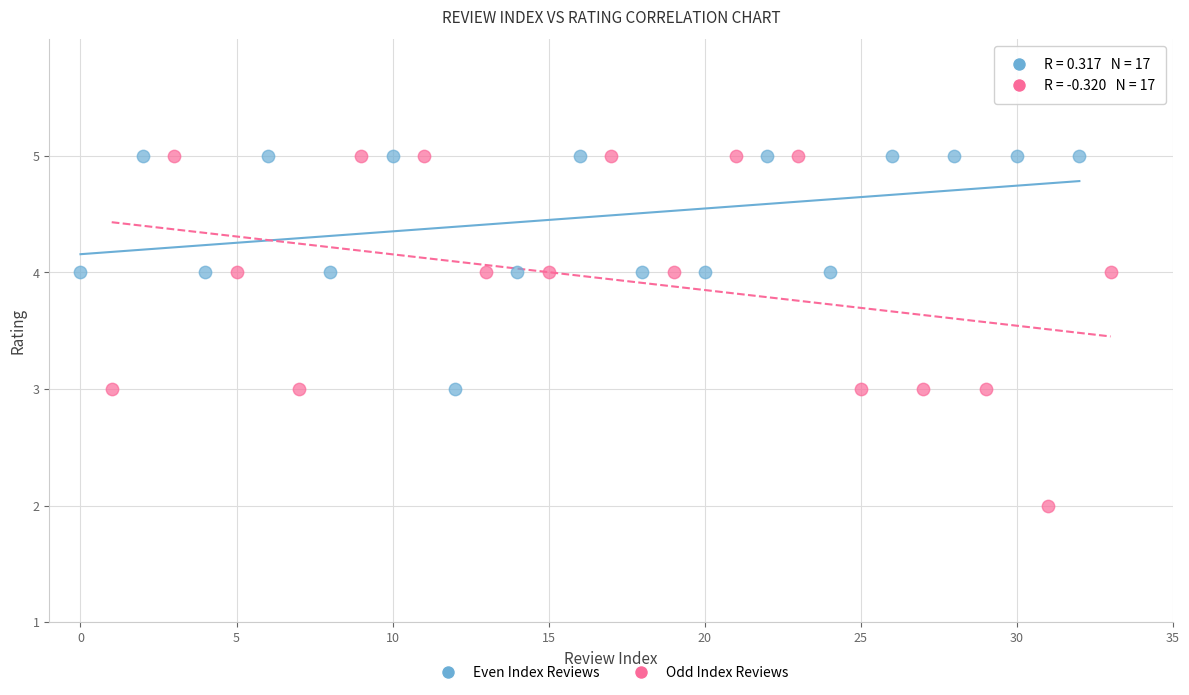

Which series has the largest Y range (max minus min)?

Odd Index Reviews